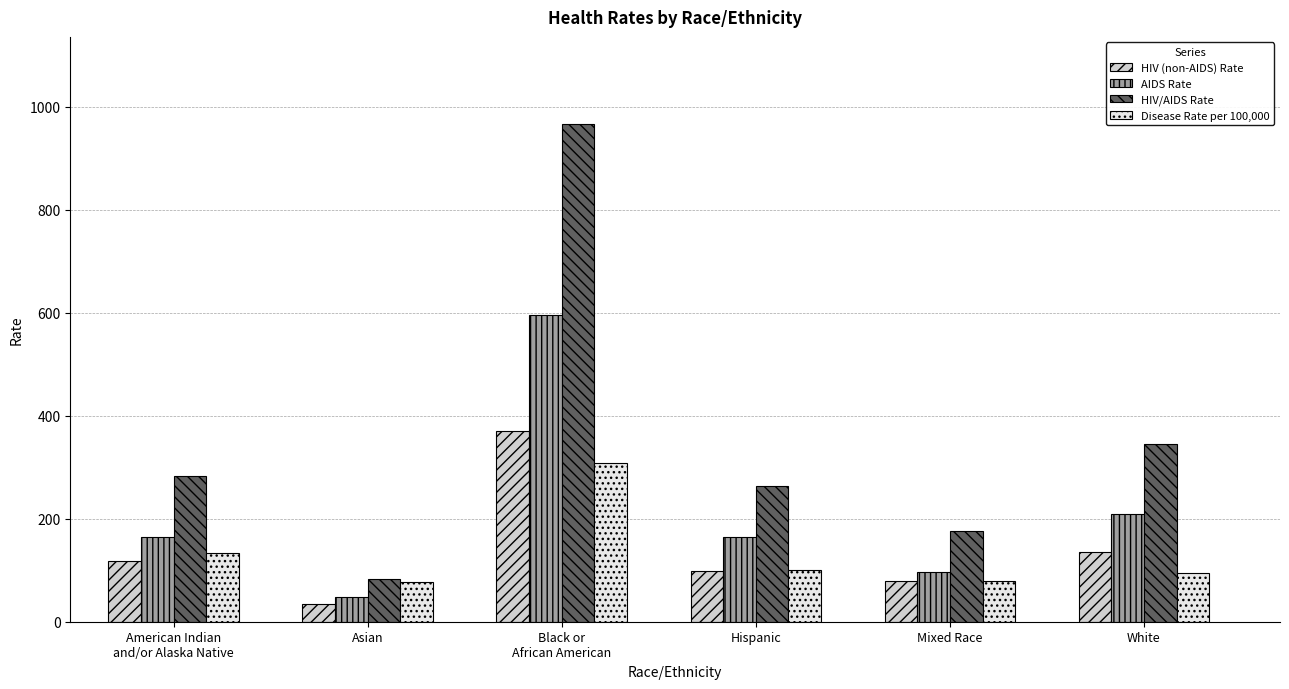

True or false: AIDS Rate has a value of 85.3 at Asian.

False